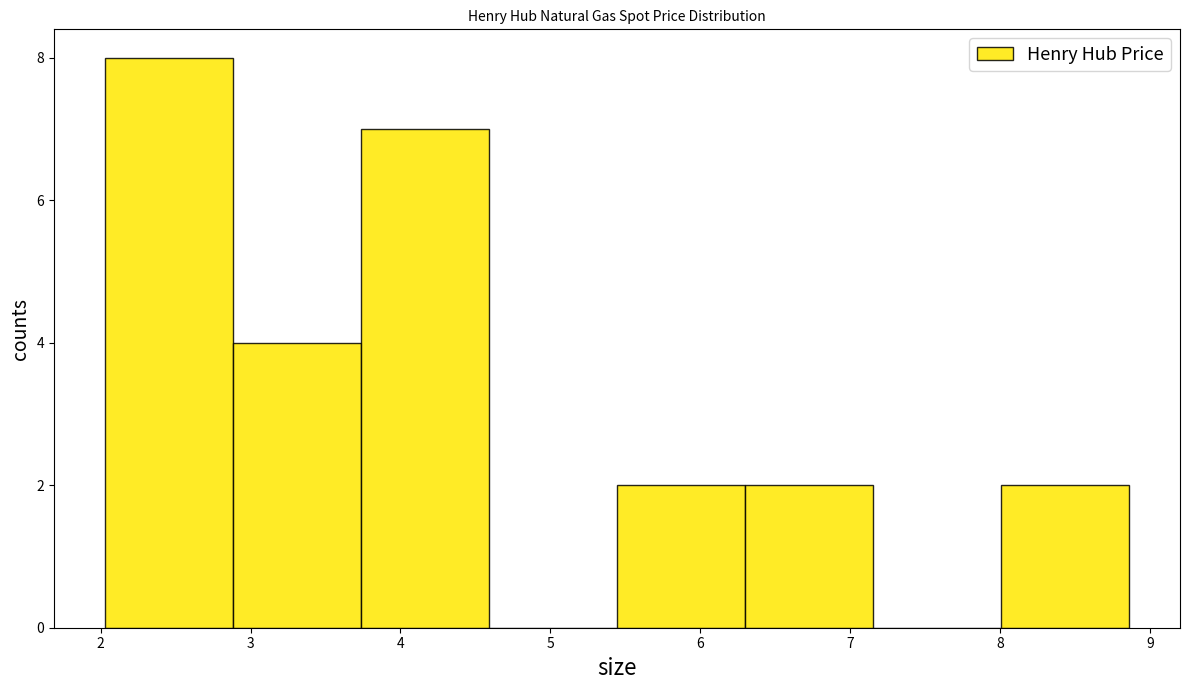

Which range on the x-axis has the tallest bar?

2.0 to 2.9